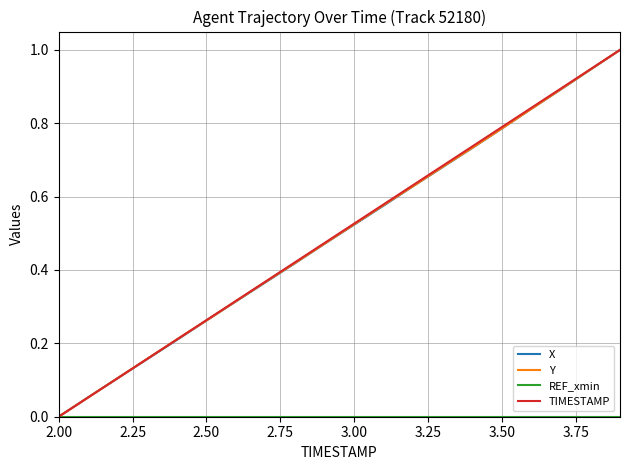

What is the greatest value displayed?

1.0